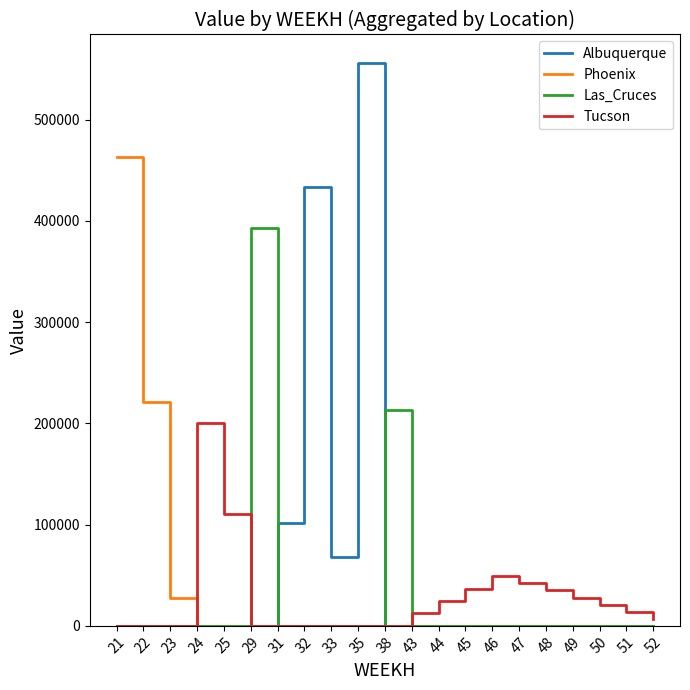

Which series has the widest spread of values?

Albuquerque